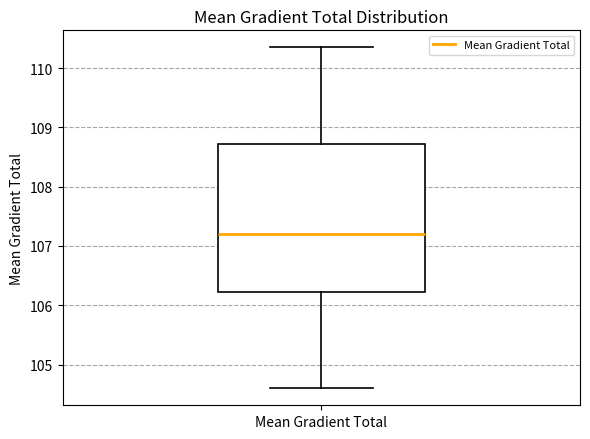

Read this box plot against the y-axis: the position of the median line, the range covered by the box, and the ends of both whiskers. The values are not printed on the chart, so give them approximately, as read against the axis.

median 107.2, box 106.2 to 108.7, whiskers 104.6 to 110.3